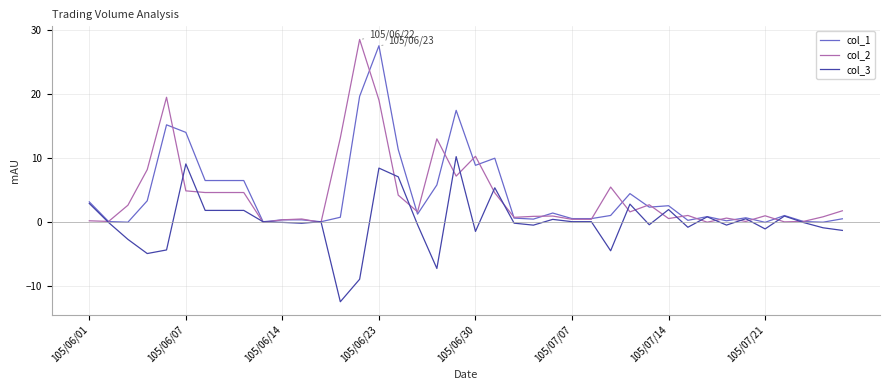

What is the minimum value for col_3?

-12.4